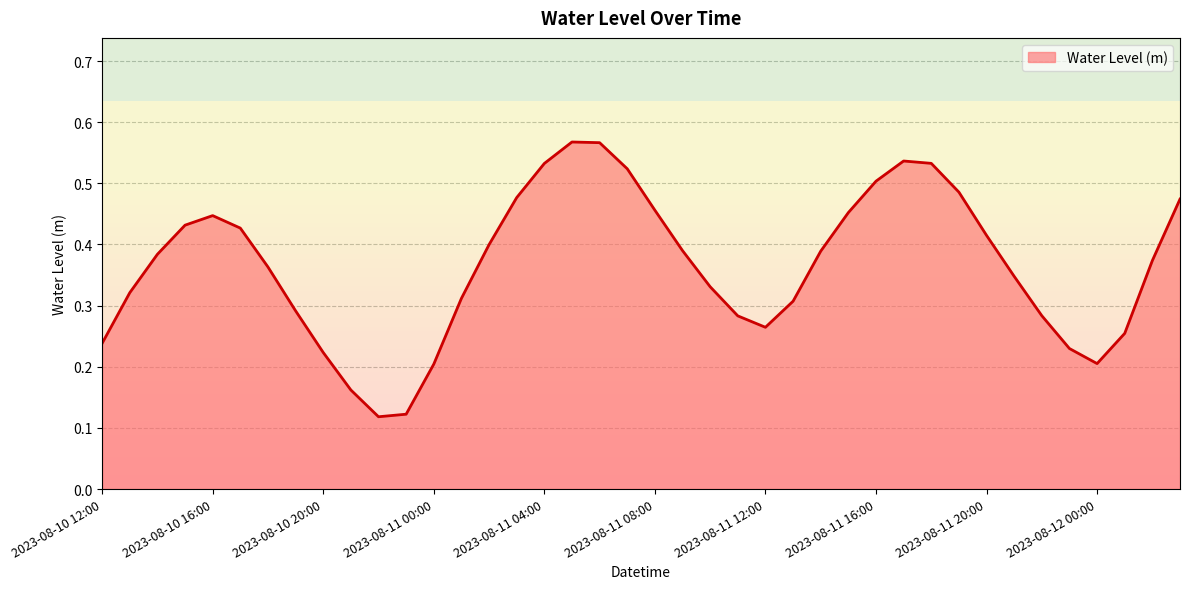

What is the difference between the maximum and minimum values?

0.4